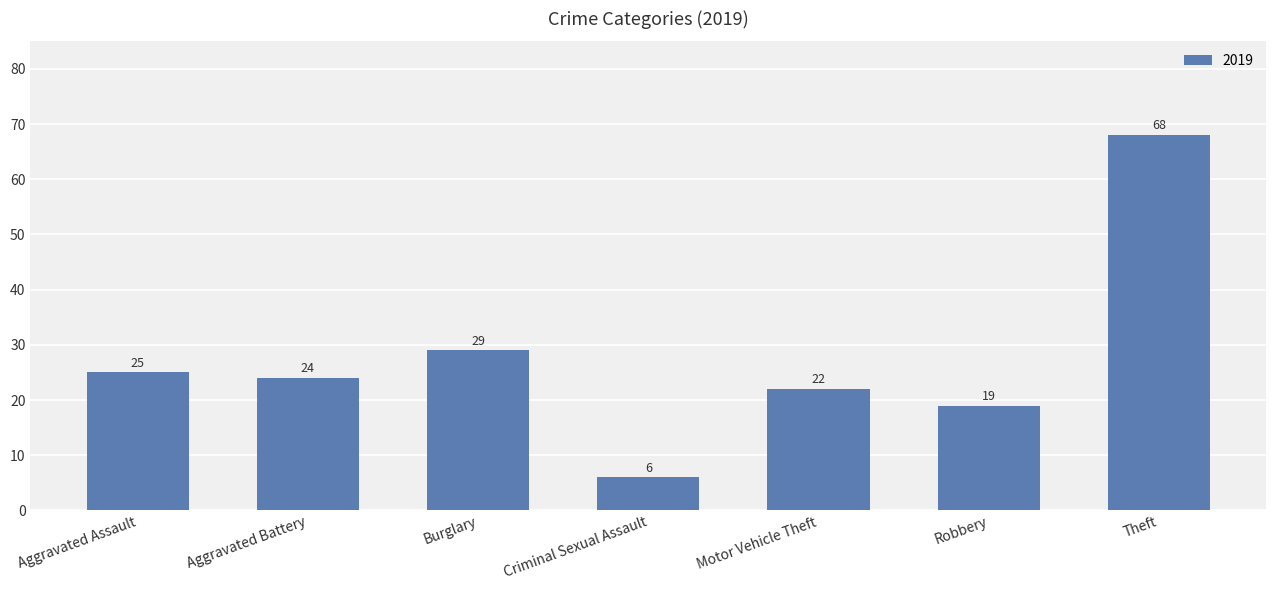

What value does the data have at Robbery, to the nearest 10?

20